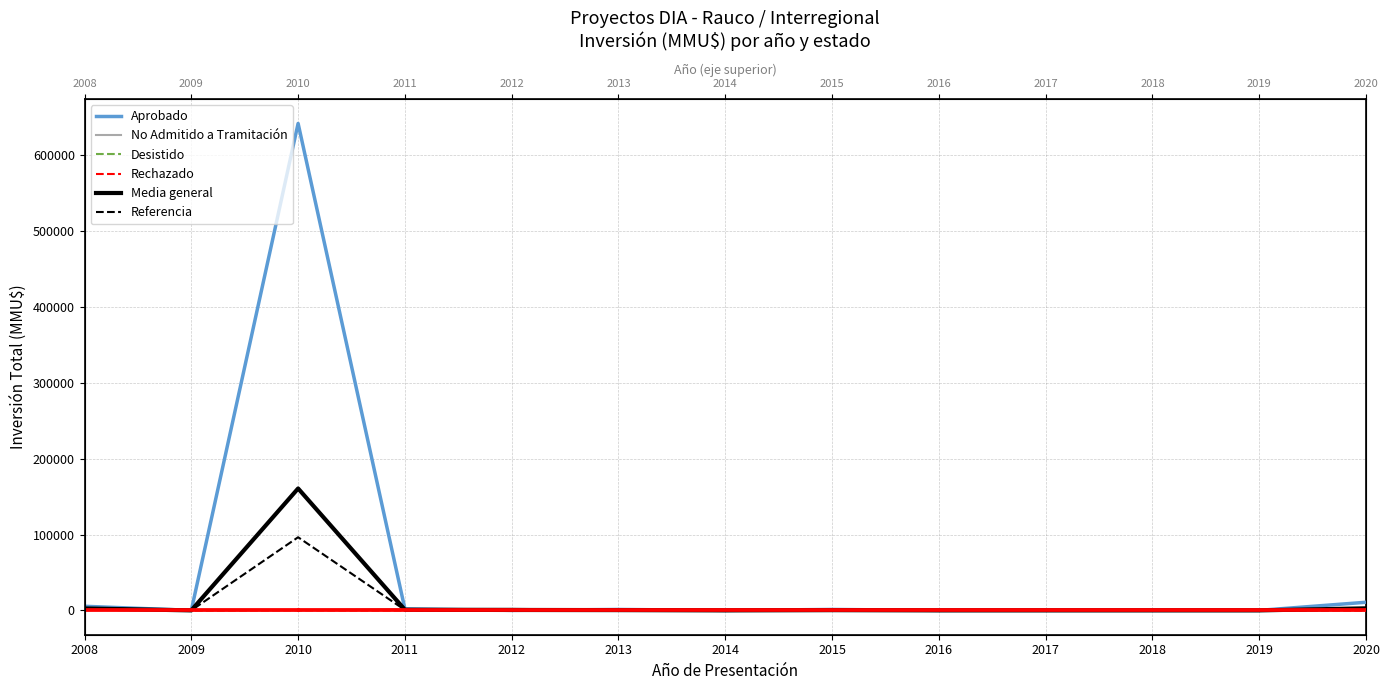

True or false: Desistido and Referencia cross at least once.

True